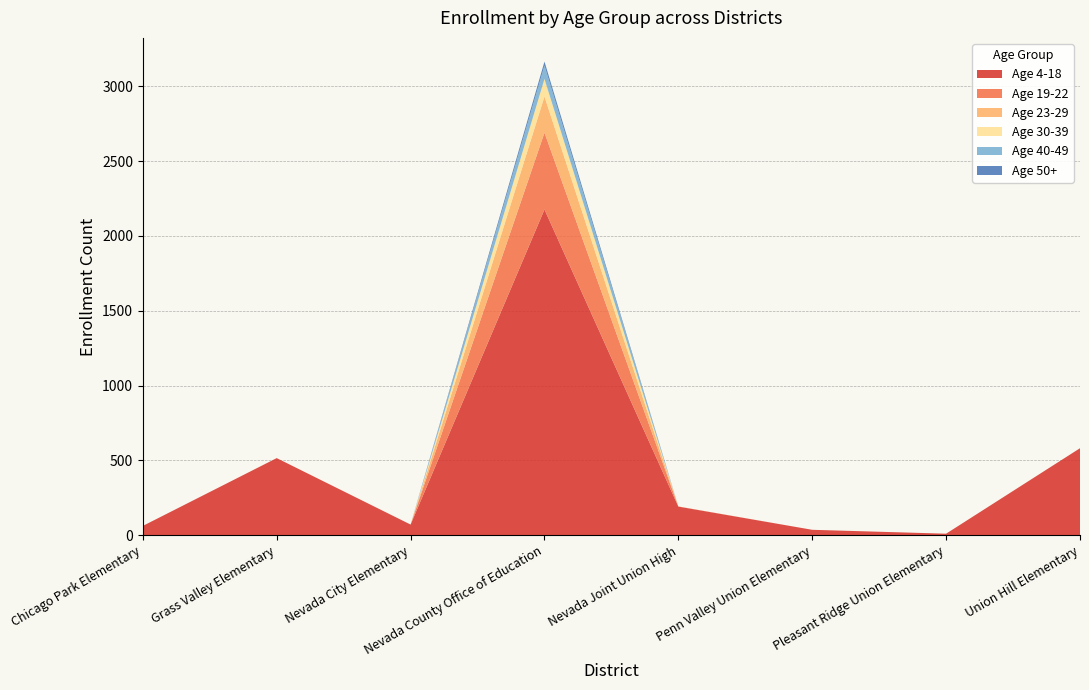

Reading left to right, transcribe all the data shown in this chart.

Age 4-18: Chicago Park Elementary=63	Grass Valley Elementary=516	Nevada City Elementary=72	Nevada County Office of Education=2177	Nevada Joint Union High=192	Penn Valley Union Elementary=37	Pleasant Ridge Union Elementary=11	Union Hill Elementary=582
Age 19-22: Chicago Park Elementary=0	Grass Valley Elementary=0	Nevada City Elementary=0	Nevada County Office of Education=513	Nevada Joint Union High=1	Penn Valley Union Elementary=0	Pleasant Ridge Union Elementary=0	Union Hill Elementary=0
Age 23-29: Chicago Park Elementary=0	Grass Valley Elementary=0	Nevada City Elementary=0	Nevada County Office of Education=242	Nevada Joint Union High=0	Penn Valley Union Elementary=0	Pleasant Ridge Union Elementary=0	Union Hill Elementary=0
Age 30-39: Chicago Park Elementary=0	Grass Valley Elementary=0	Nevada City Elementary=0	Nevada County Office of Education=117	Nevada Joint Union High=0	Penn Valley Union Elementary=0	Pleasant Ridge Union Elementary=0	Union Hill Elementary=0
Age 40-49: Chicago Park Elementary=0	Grass Valley Elementary=0	Nevada City Elementary=0	Nevada County Office of Education=89	Nevada Joint Union High=0	Penn Valley Union Elementary=0	Pleasant Ridge Union Elementary=0	Union Hill Elementary=0
Age 50+: Chicago Park Elementary=0	Grass Valley Elementary=0	Nevada City Elementary=0	Nevada County Office of Education=27	Nevada Joint Union High=0	Penn Valley Union Elementary=0	Pleasant Ridge Union Elementary=0	Union Hill Elementary=0